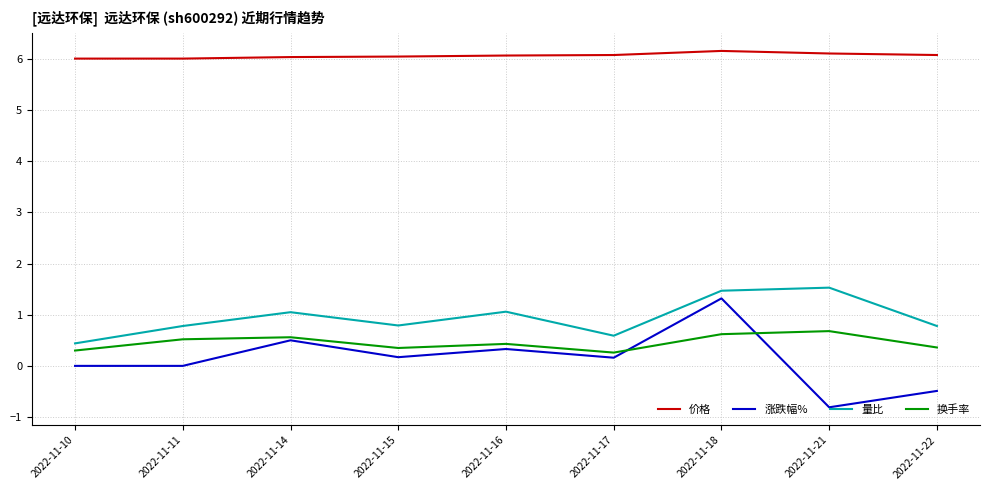

What is the highest value of the 价格 series?

6.2